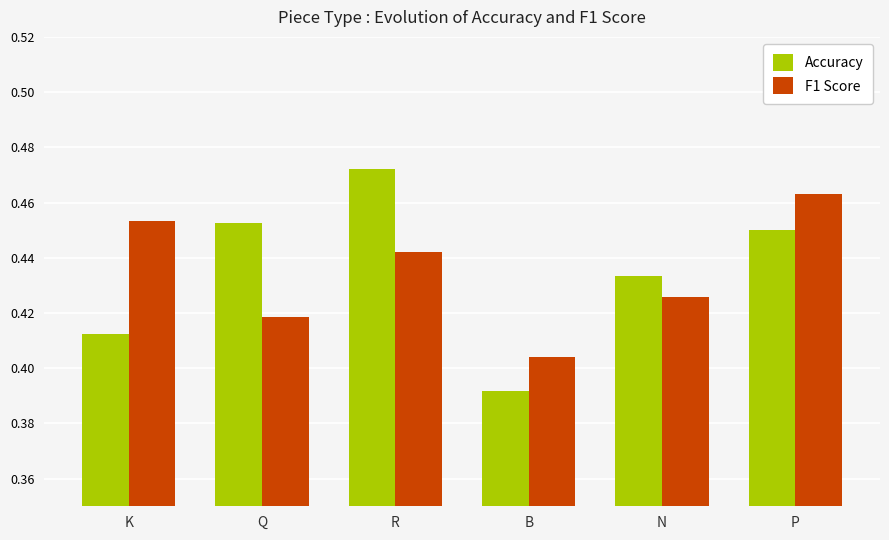

Is the value of F1 Score at P greater than the value of Accuracy at R?

No